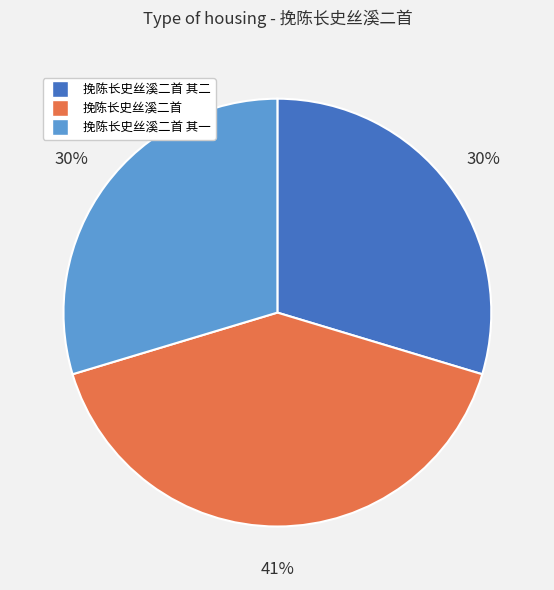

Which slice is the largest?

挽陈长史丝溪二首